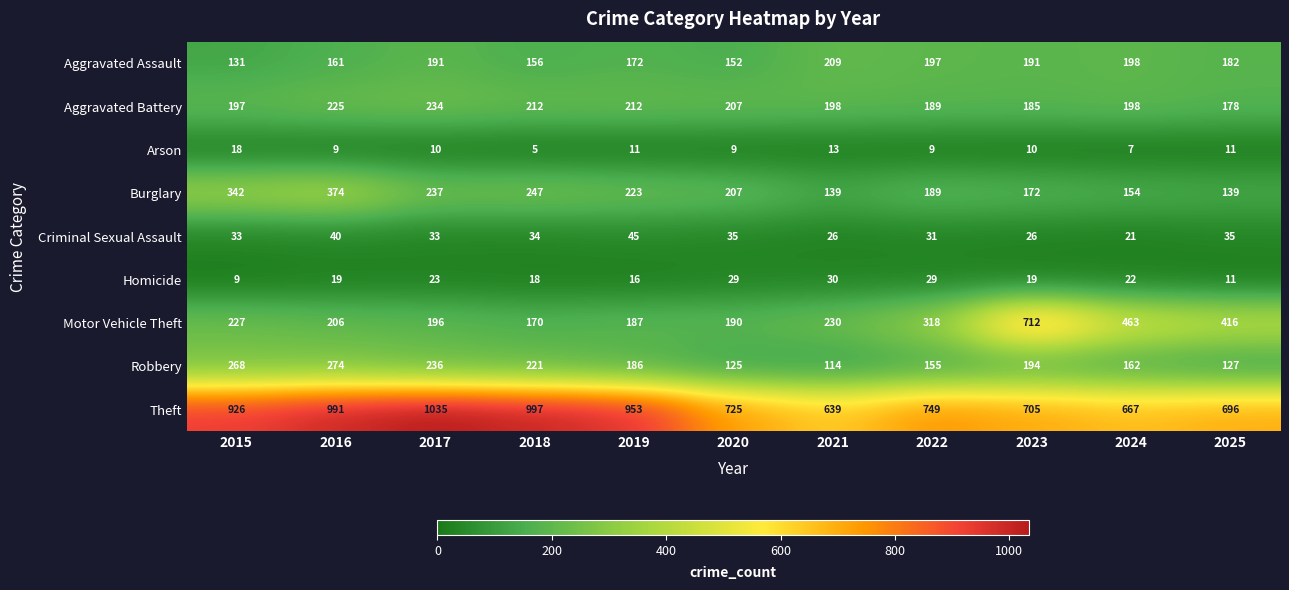

True or false: Homicide has a value of 30 at 2021.

True